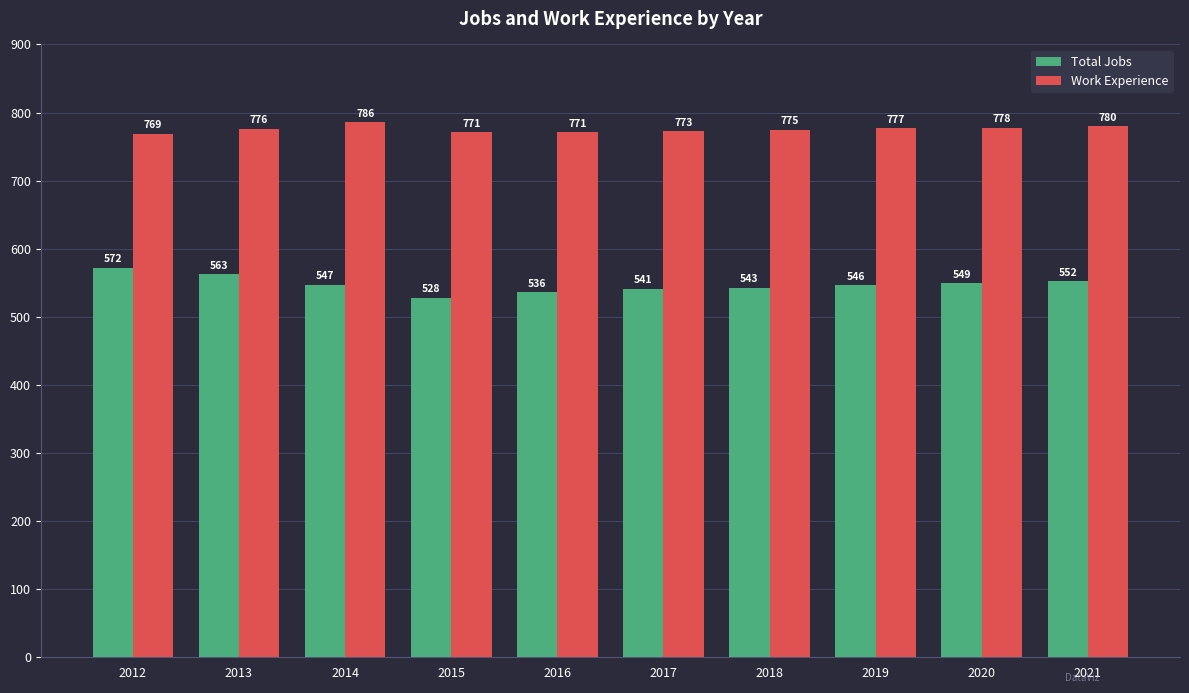

What is the spread (max minus min) of values at 2015?

243